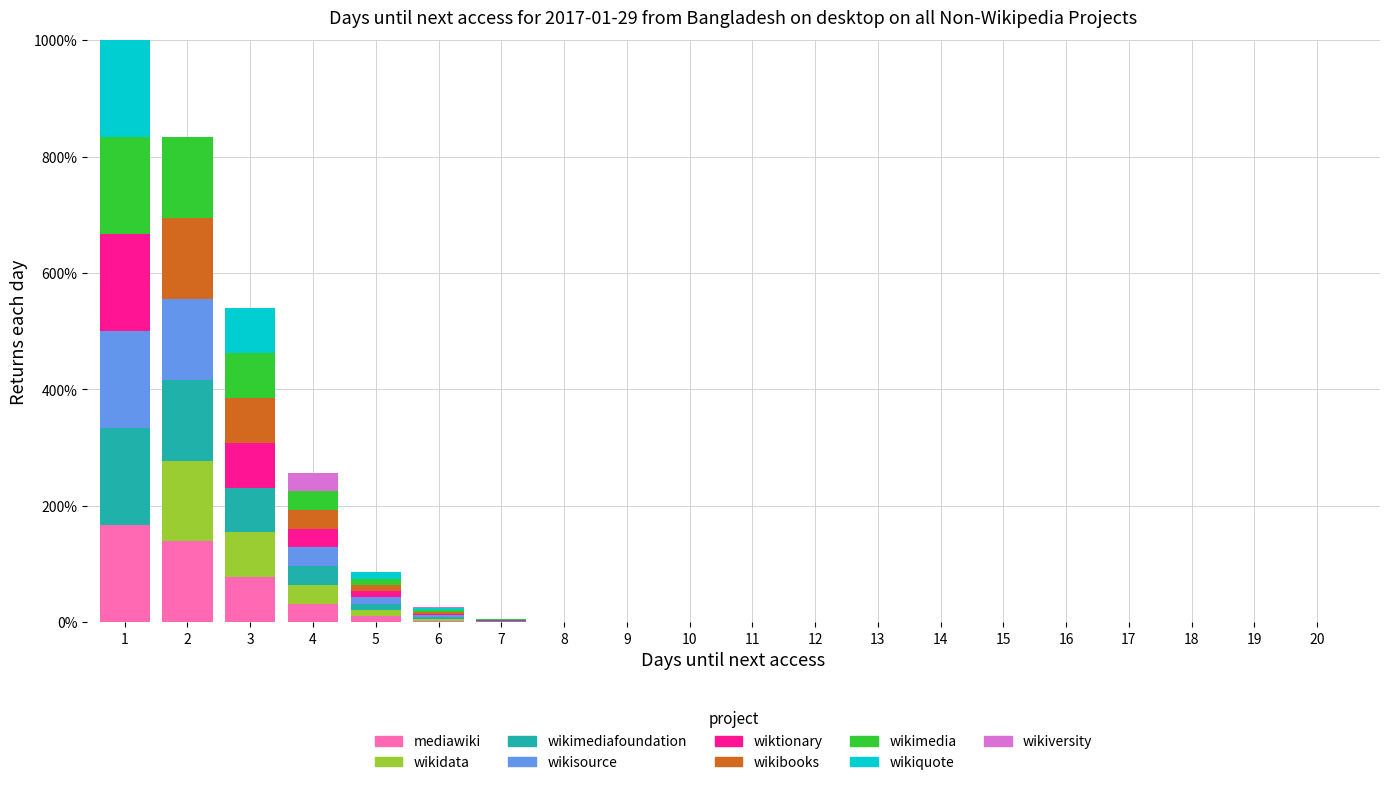

Does the chart contain stacked bars?

Yes